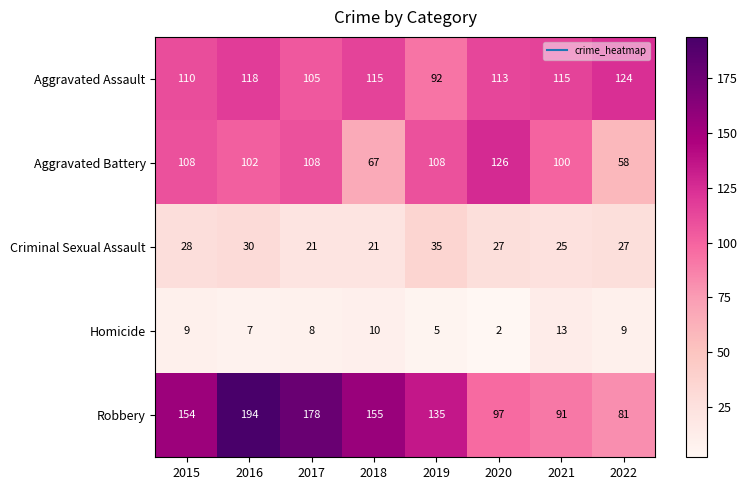

At 2021, list the series in order from largest to smallest.

Aggravated Assault, Aggravated Battery, Robbery, Criminal Sexual Assault, Homicide